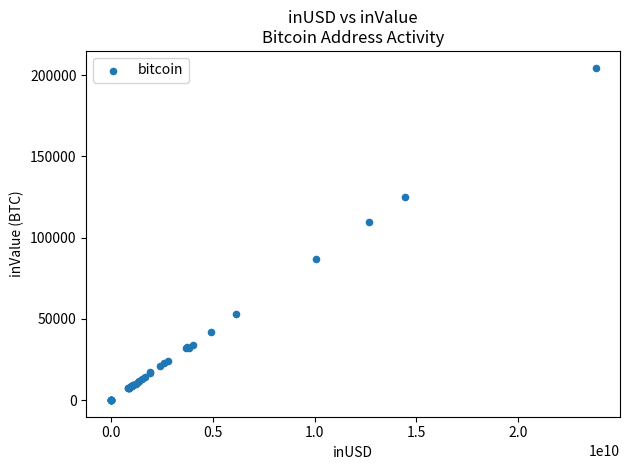

What Y value in the scatter plot is closest to 102296?

109290.5